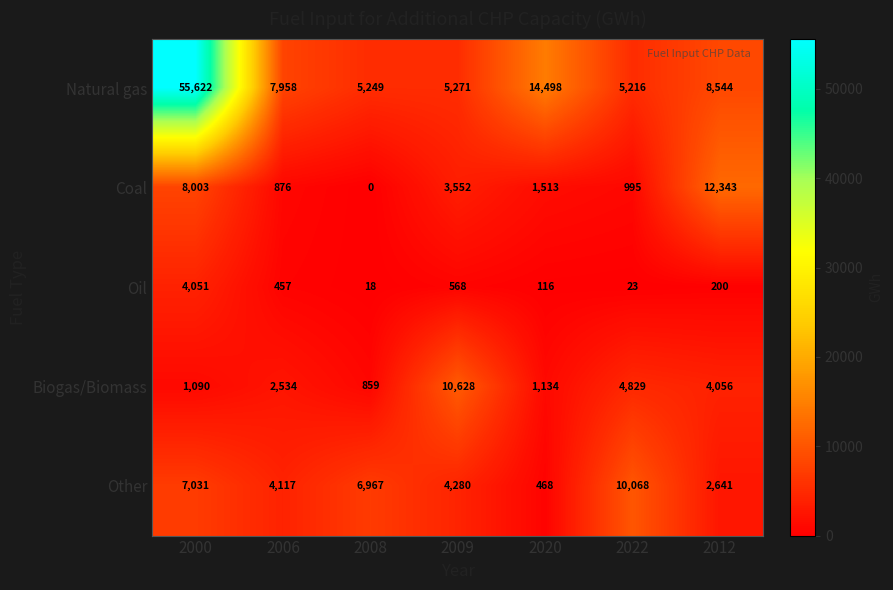

Which series changed the most between 2000 and 2008?

Natural gas